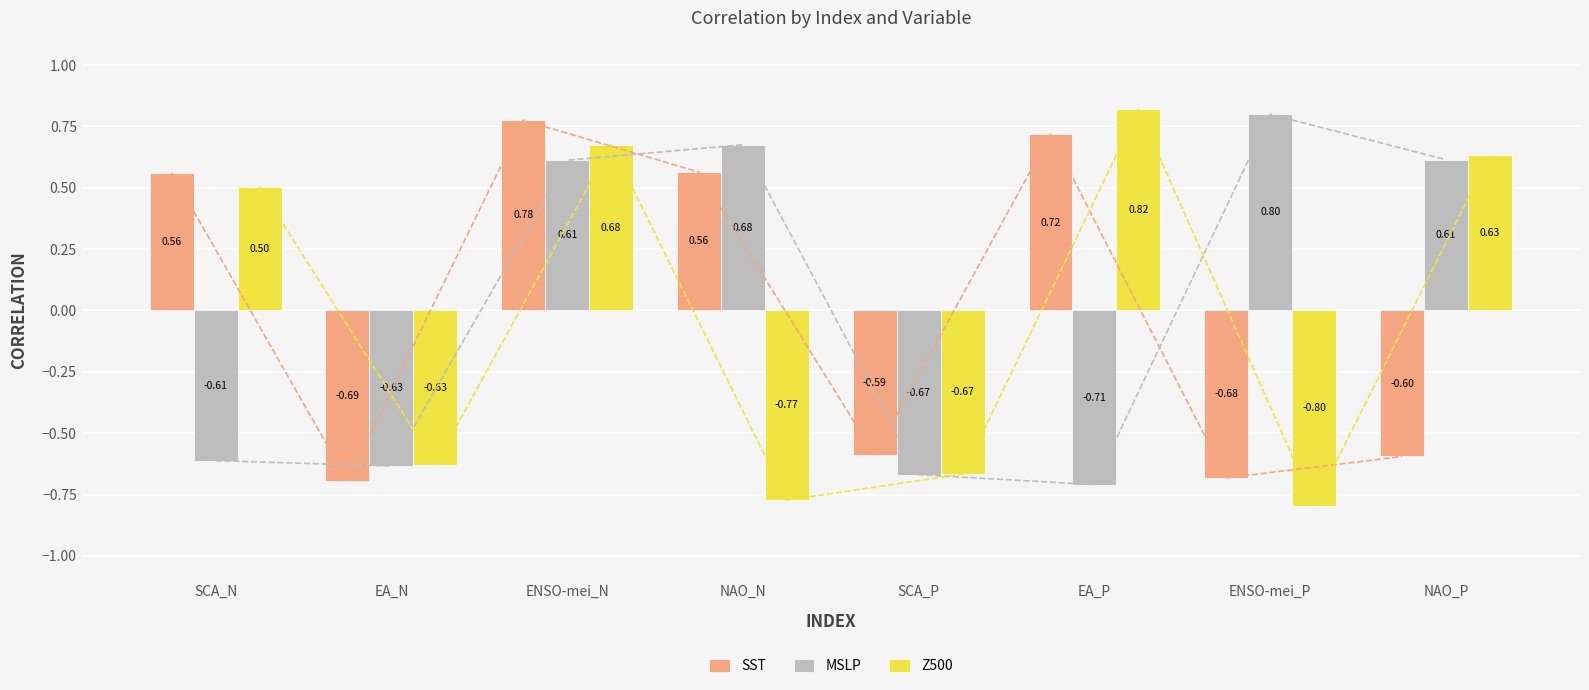

Read the Z500 value at SCA_N.

0.5